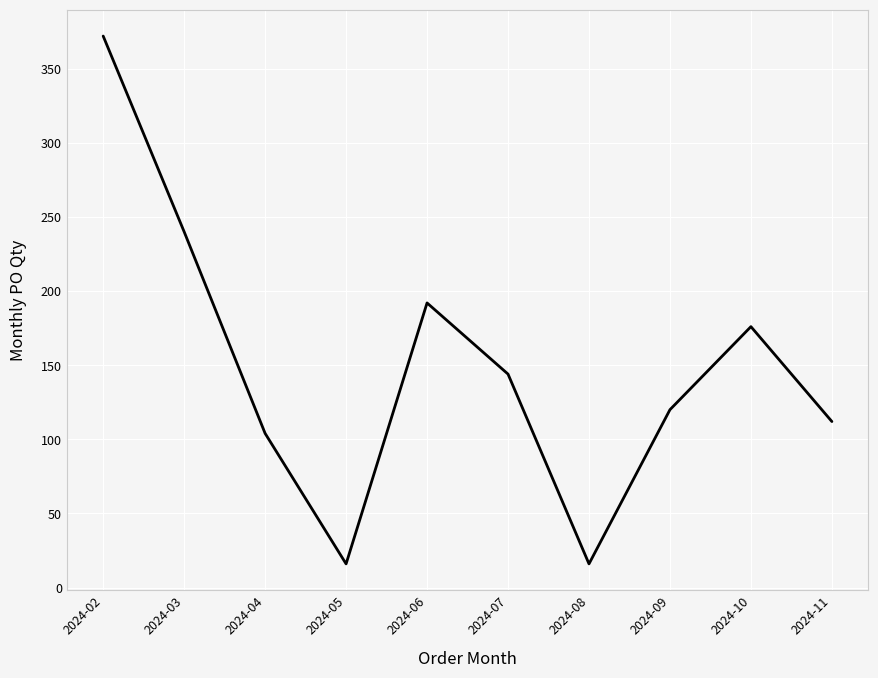

Between 2024-06 and 2024-07, which is larger?

2024-06